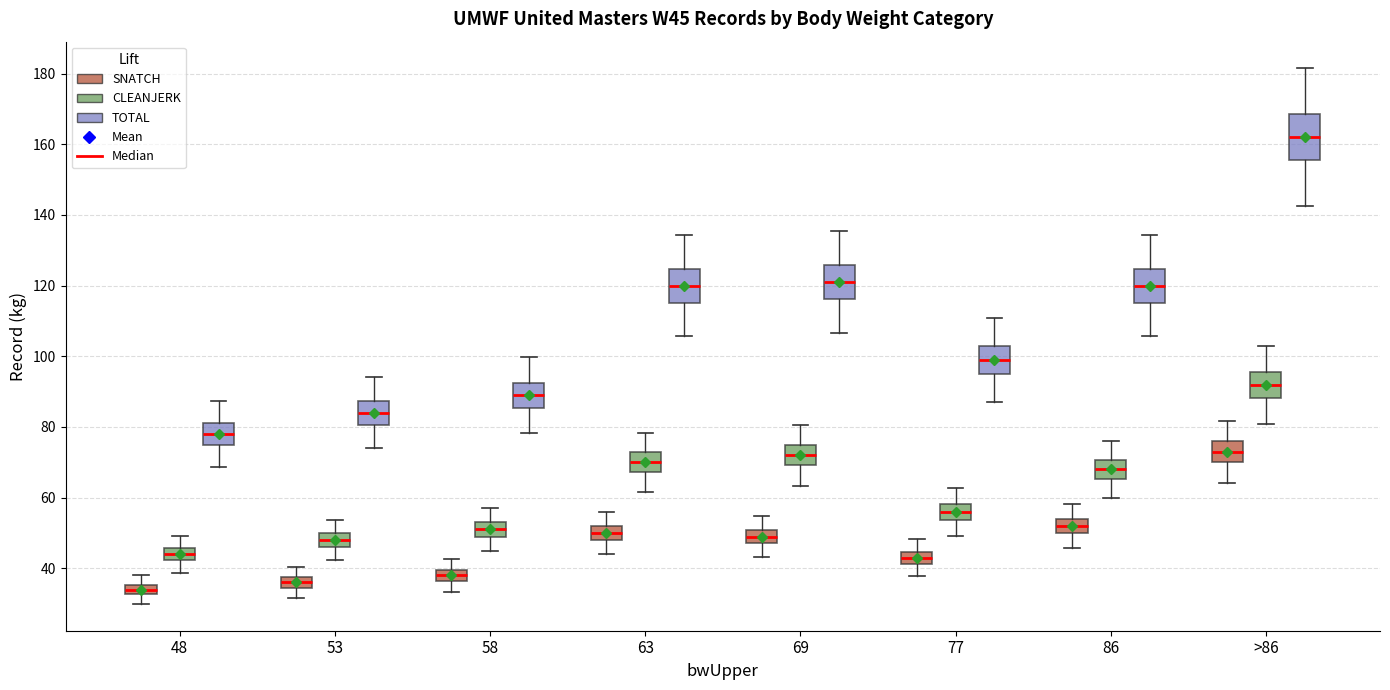

Comparing the boxes themselves (not the whiskers), which one is the tallest?

>86 (TOTAL)